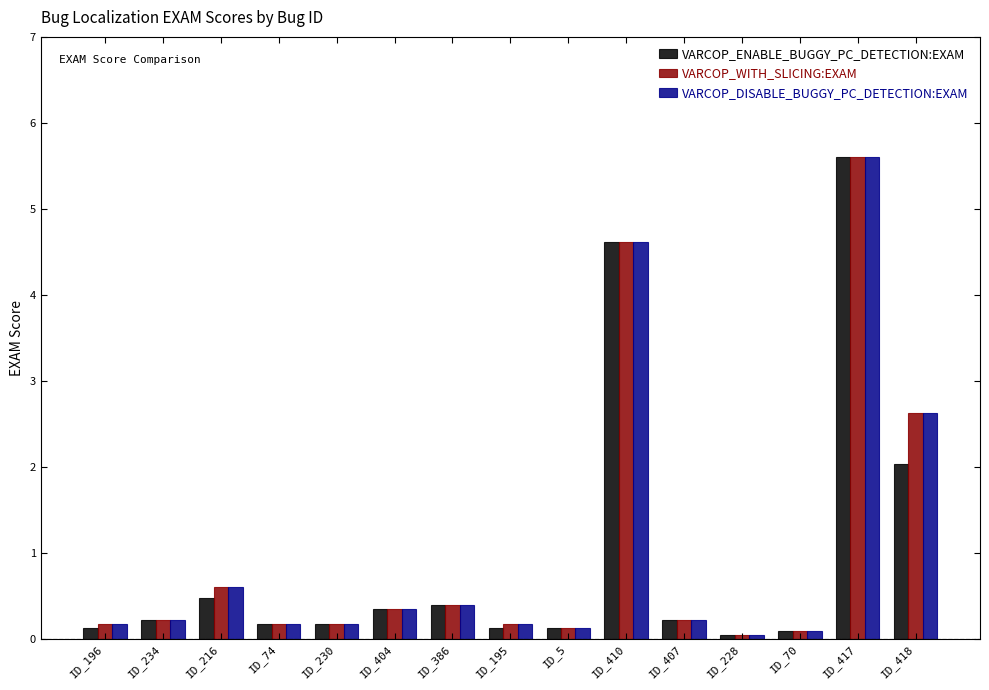

What are all the series names shown in the legend?

VARCOP_ENABLE_BUGGY_PC_DETECTION:EXAM, VARCOP_WITH_SLICING:EXAM, VARCOP_DISABLE_BUGGY_PC_DETECTION:EXAM